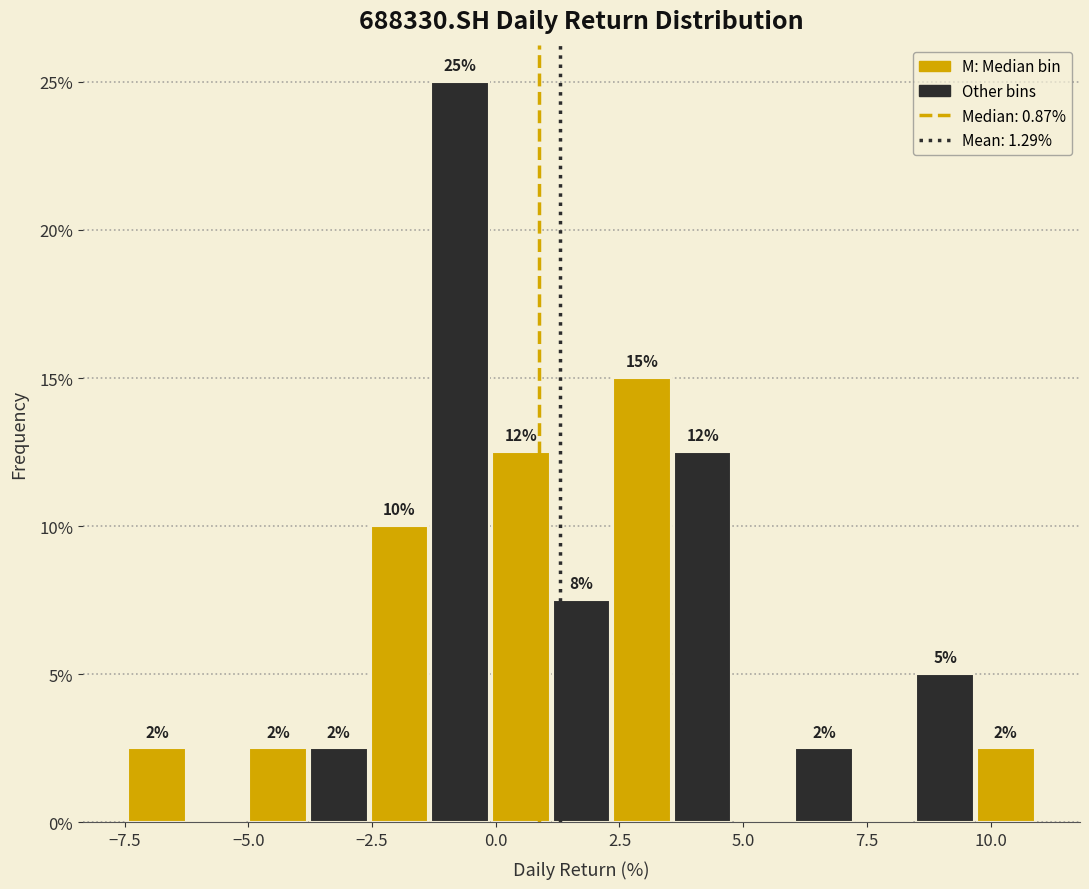

Around what value on the x-axis is the tallest bar? Give the approximate position of its centre, as read against the axis.

-0.5